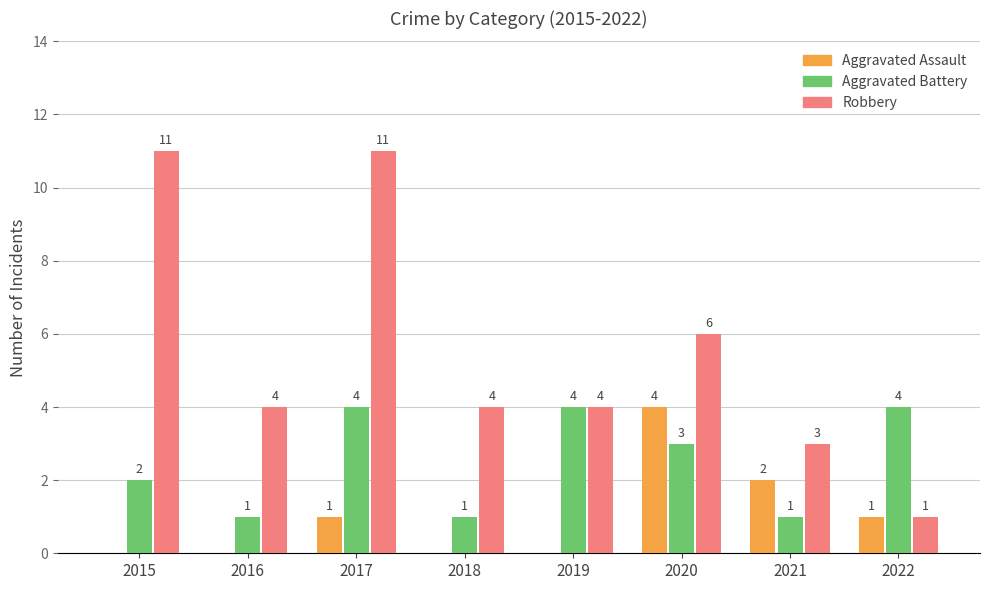

Where does the Aggravated Battery series first go above 3?

2017